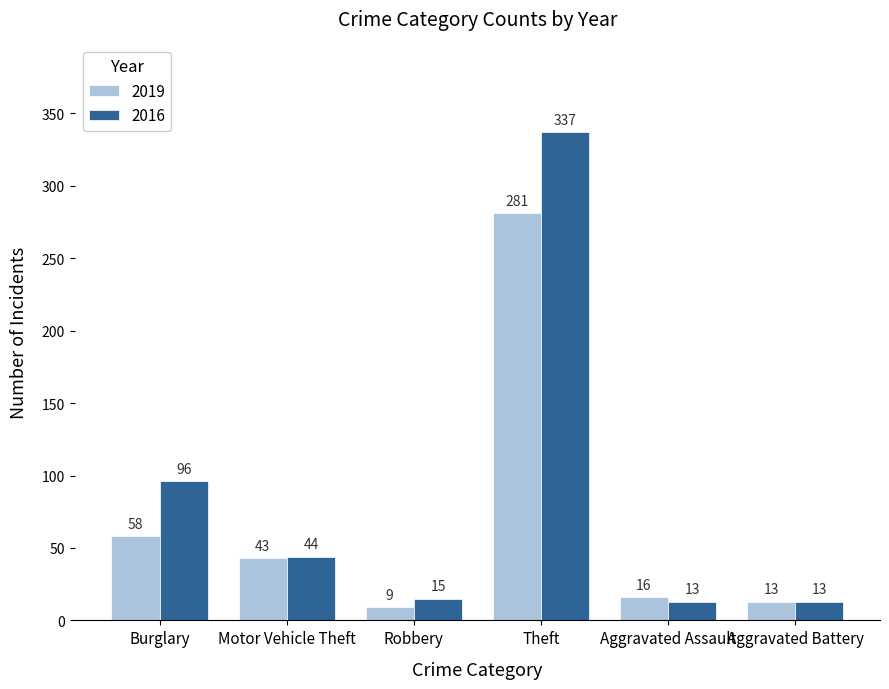

The value of 2019 at Theft is 281. True or false?

True